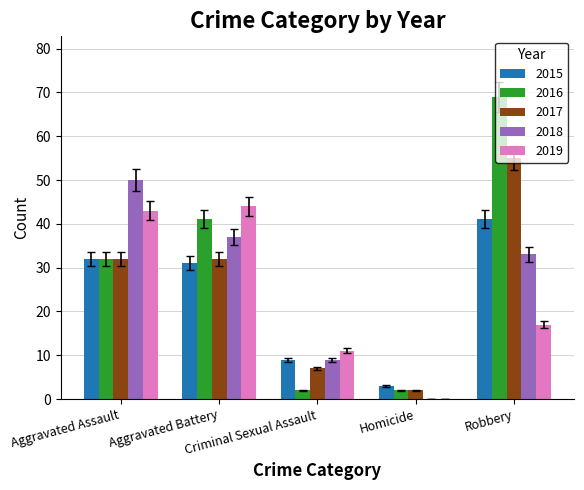

How many data points does each series have?

5